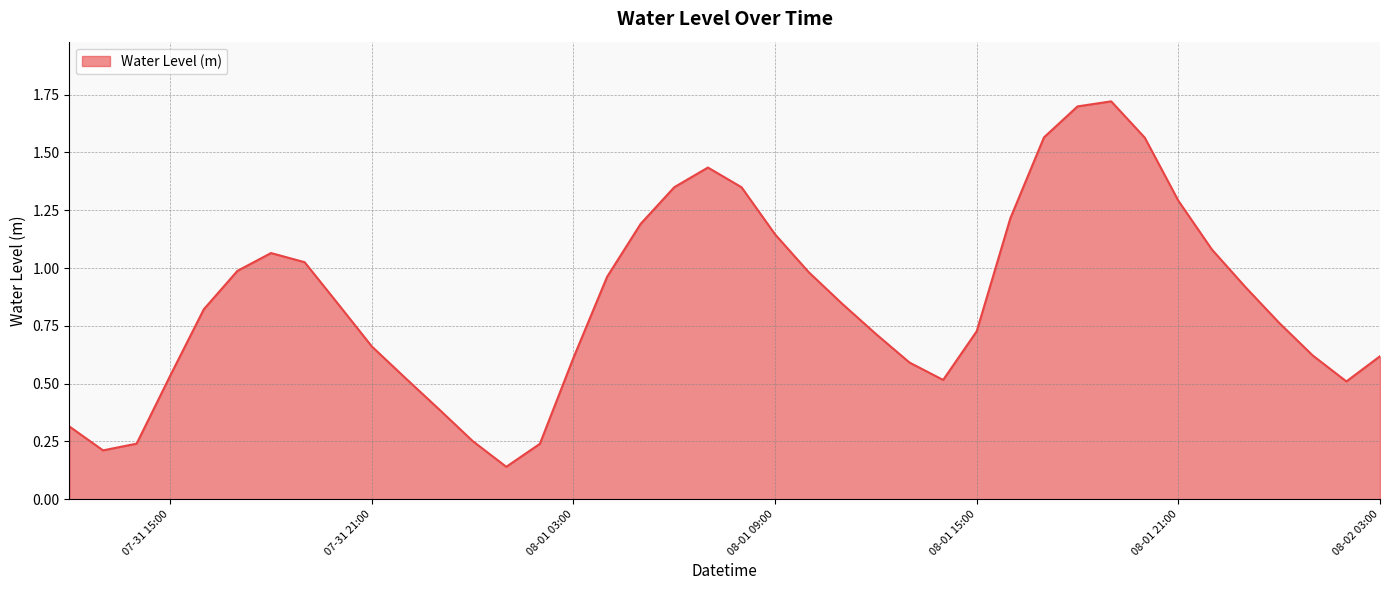

Does the chart display data point markers on the line(s)?

No